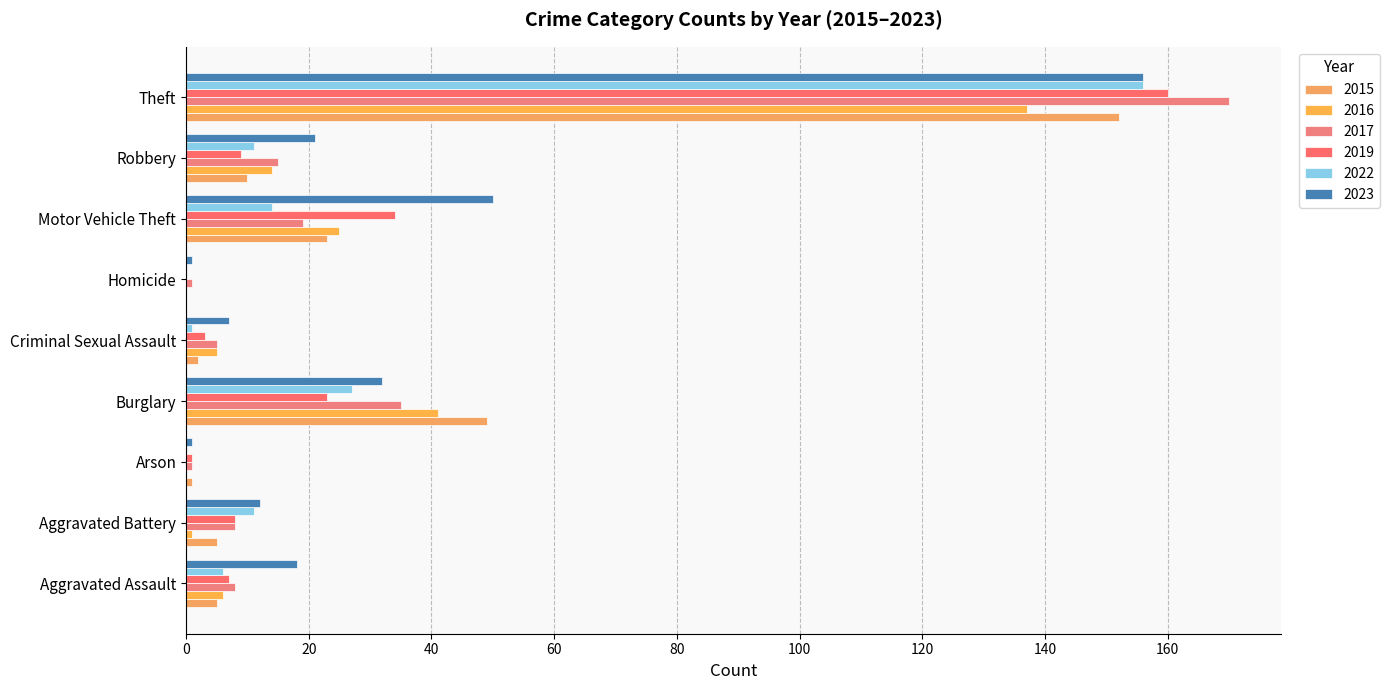

Reading left to right, list all the values displayed in this chart.

2017: Aggravated Assault=8	Aggravated Battery=8	Arson=1	Burglary=35	Criminal Sexual Assault=5	Homicide=1	Motor Vehicle Theft=19	Robbery=15	Theft=170	Total=262
2019: Aggravated Assault=7	Aggravated Battery=8	Arson=1	Burglary=23	Criminal Sexual Assault=3	Homicide=0	Motor Vehicle Theft=34	Robbery=9	Theft=160	Total=245
2023: Aggravated Assault=18	Aggravated Battery=12	Arson=1	Burglary=32	Criminal Sexual Assault=7	Homicide=1	Motor Vehicle Theft=50	Robbery=21	Theft=156	Total=297
2015: Aggravated Assault=5	Aggravated Battery=5	Arson=1	Burglary=49	Criminal Sexual Assault=2	Homicide=0	Motor Vehicle Theft=23	Robbery=10	Theft=152	Total=247
2022: Aggravated Assault=6	Aggravated Battery=11	Arson=0	Burglary=27	Criminal Sexual Assault=1	Homicide=0	Motor Vehicle Theft=14	Robbery=11	Theft=156	Total=227
2016: Aggravated Assault=6	Aggravated Battery=1	Arson=0	Burglary=41	Criminal Sexual Assault=5	Homicide=0	Motor Vehicle Theft=25	Robbery=14	Theft=137	Total=229